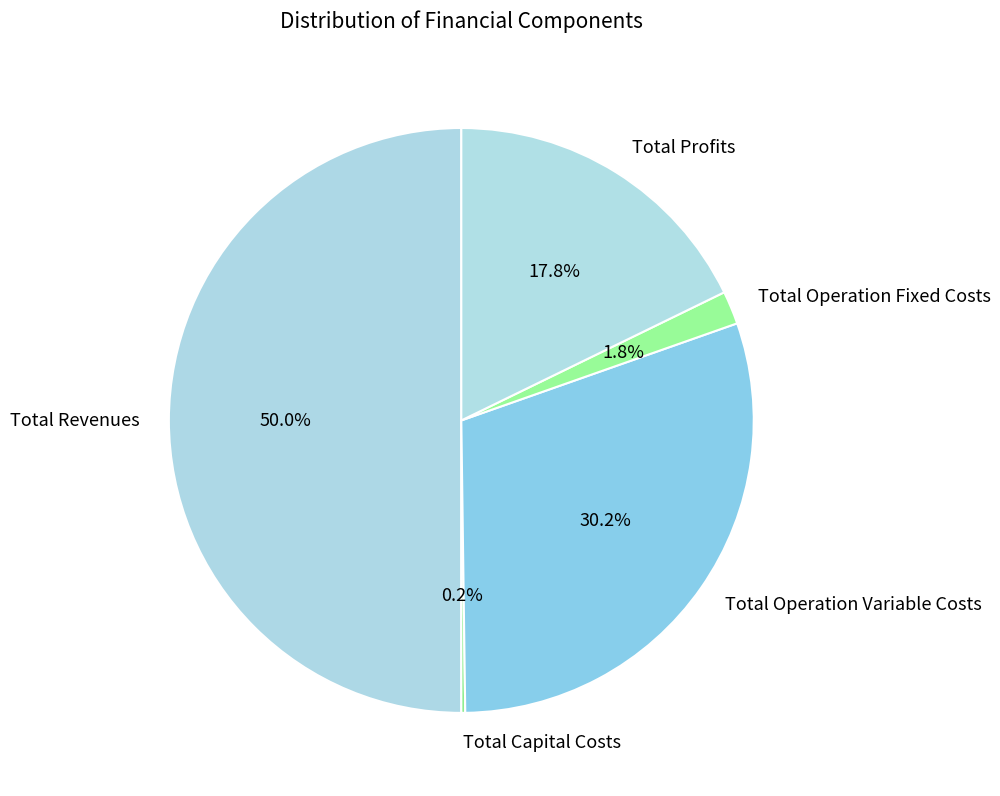

Which category has the biggest portion of the pie?

Total Revenues